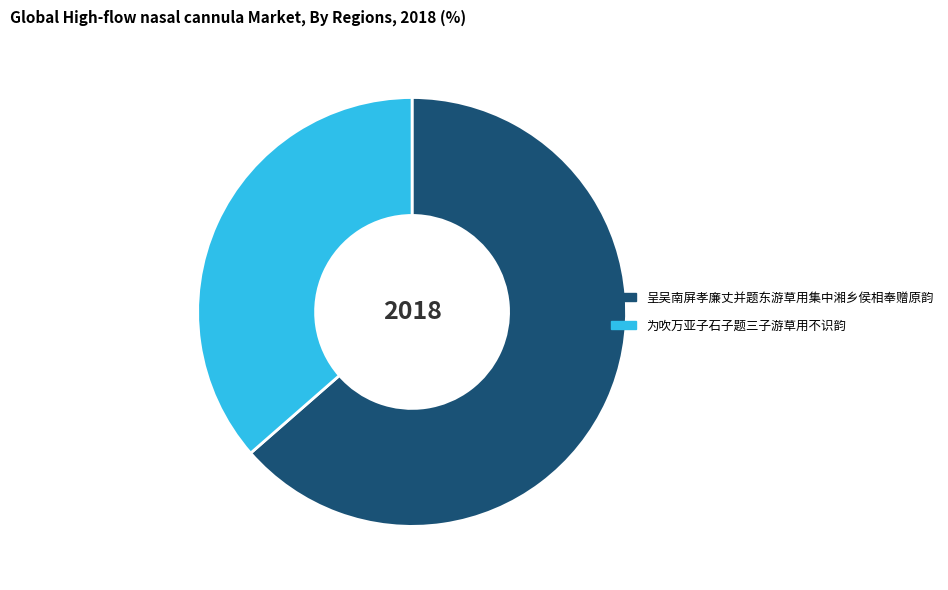

Combined, do 为吹万亚子石子题三子游草用不识韵 and 呈吴南屏孝廉丈并题东游草用集中湘乡侯相奉赠原韵 account for over 50%?

Yes